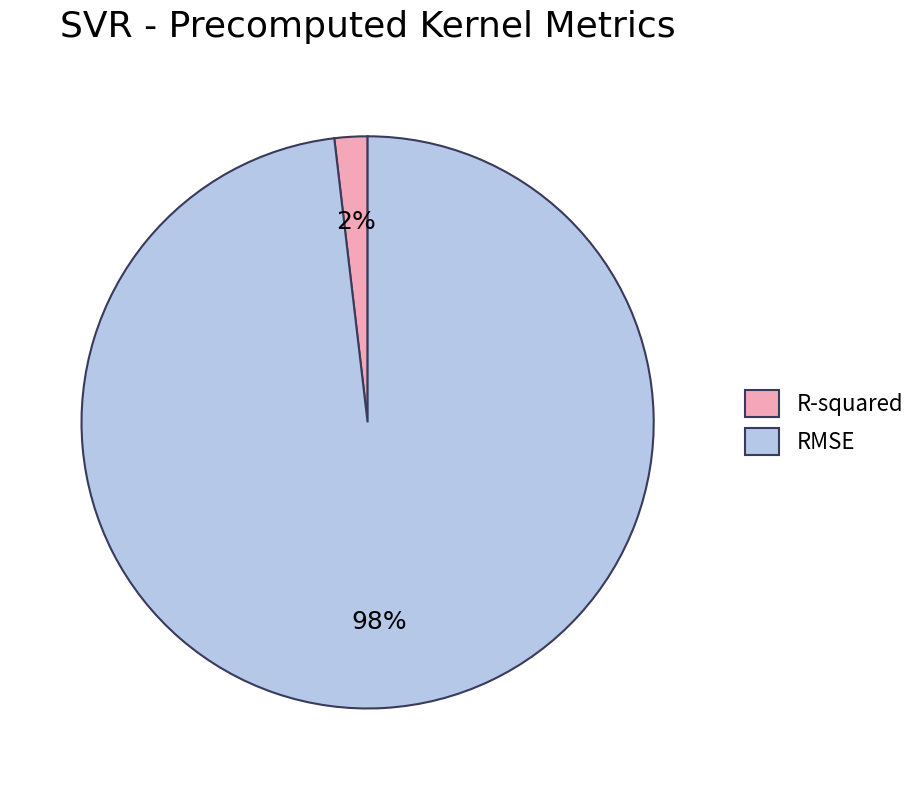

Which category has the smallest portion of the pie?

R-squared